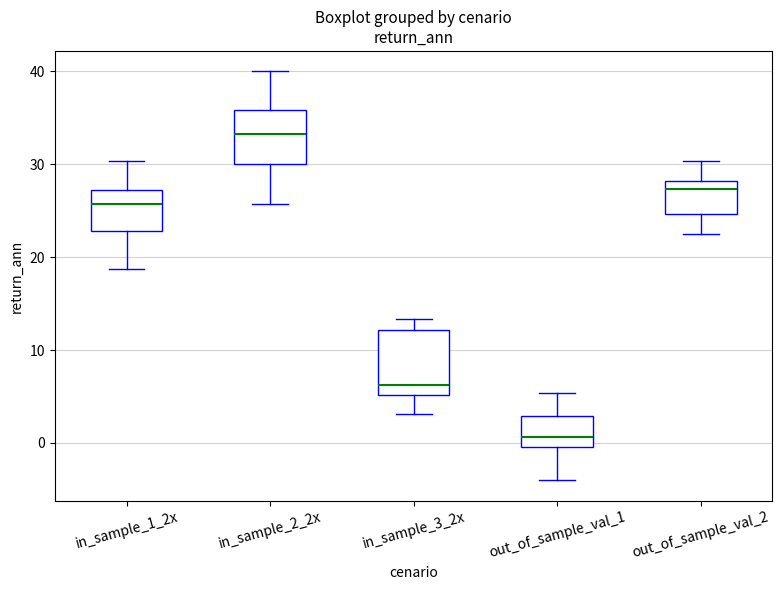

Reading left to right, transcribe this box plot: for each box, give where its median line is, the range the box spans, and where its two whiskers end, as read against the y-axis. The values are not printed on the chart, so give them approximately, as read against the axis.

in_sample_1_2x: median 26, box 23 to 27, whiskers 19 to 30
in_sample_2_2x: median 33, box 30 to 36, whiskers 26 to 40
in_sample_3_2x: median 6, box 5 to 12, whiskers 3 to 13
out_of_sample_val_1: median 1, box 0 to 3, whiskers -4 to 5
out_of_sample_val_2: median 27, box 25 to 28, whiskers 23 to 30